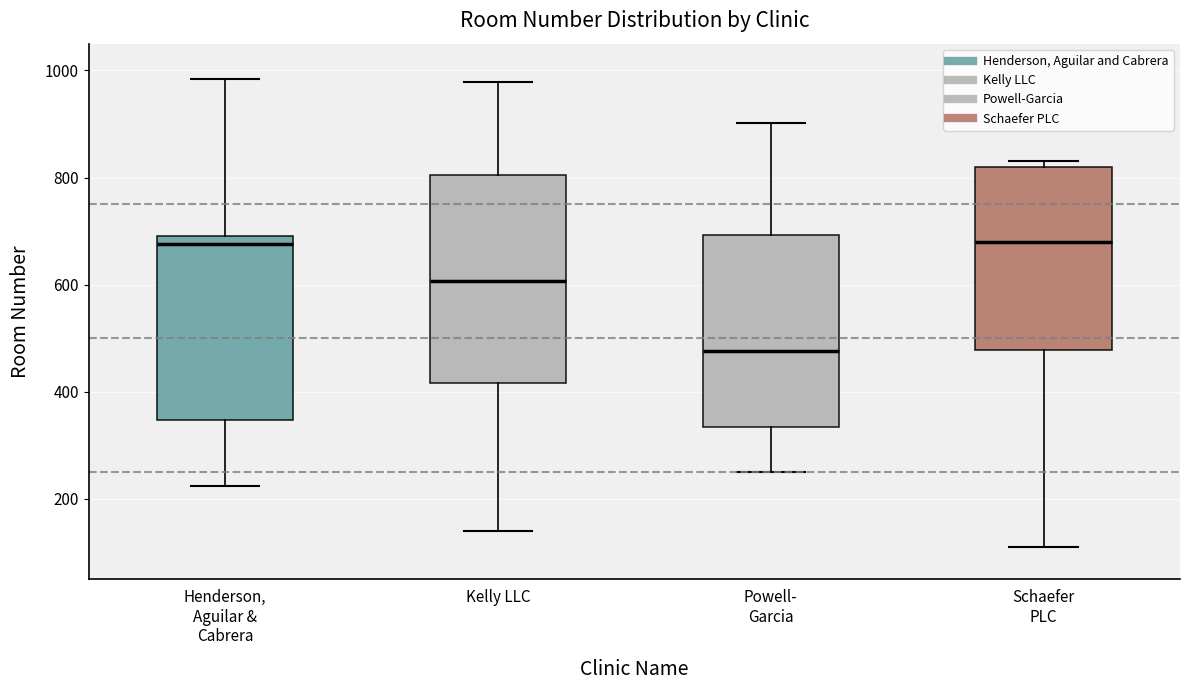

Where is the upper edge of the box for Schaefer PLC on the y-axis? The values are not printed on the chart, so give them approximately, as read against the axis.

820